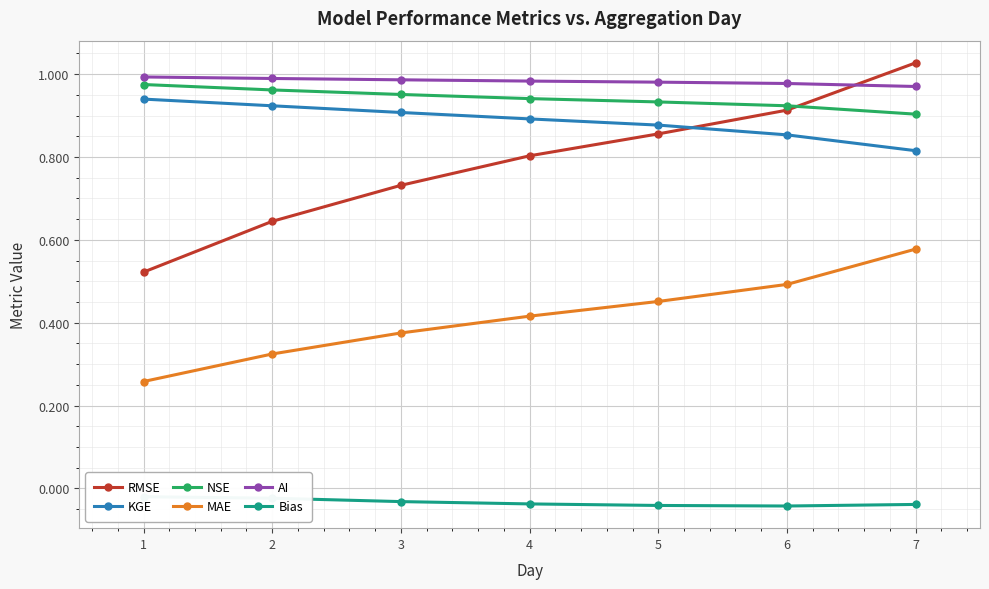

The value of NSE at 2 is 0.4. True or false?

False